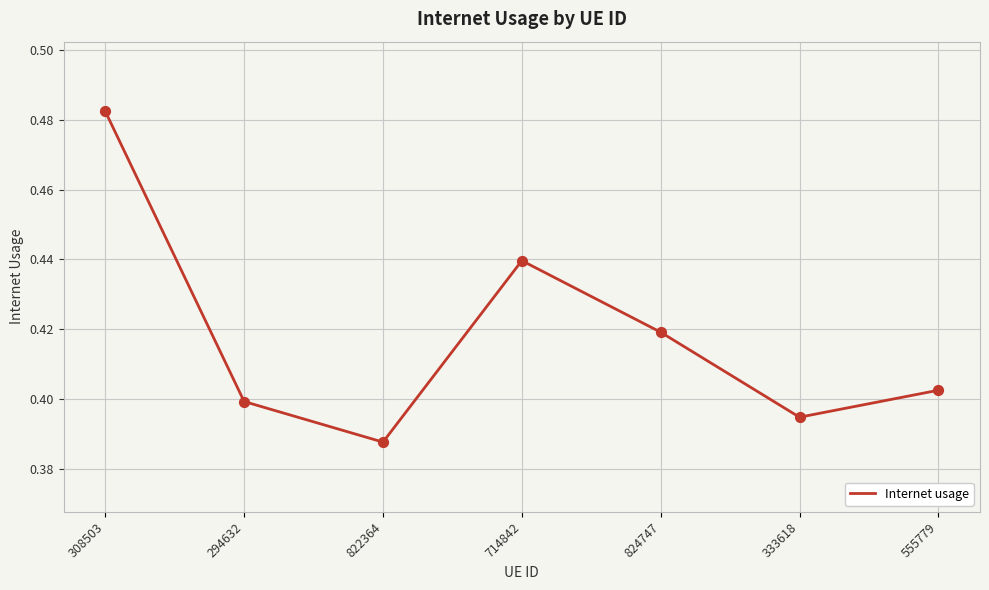

Between 294632 and 555779, which is larger?

555779